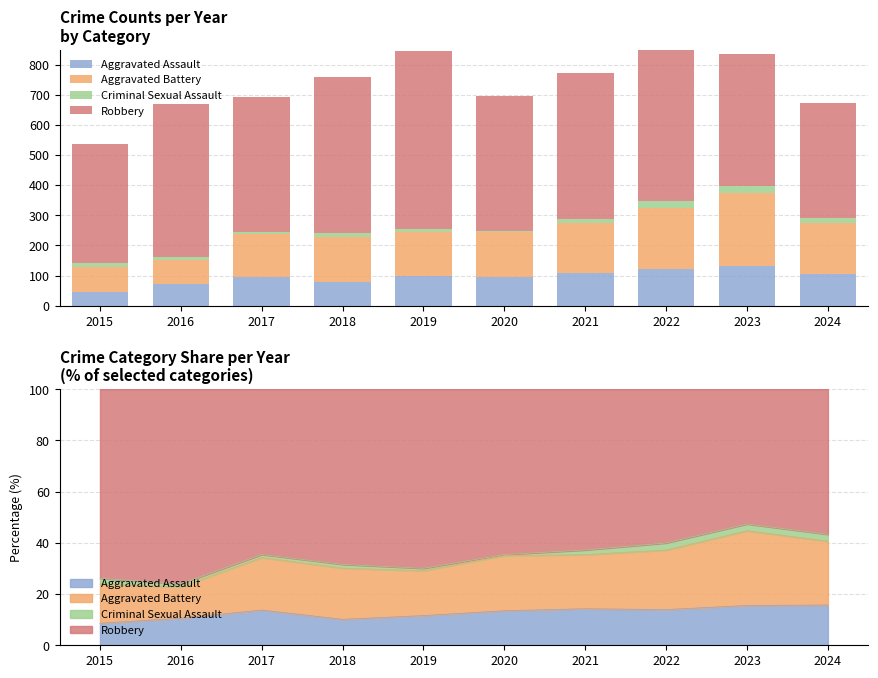

Which series has the largest range (max minus min)?

Robbery